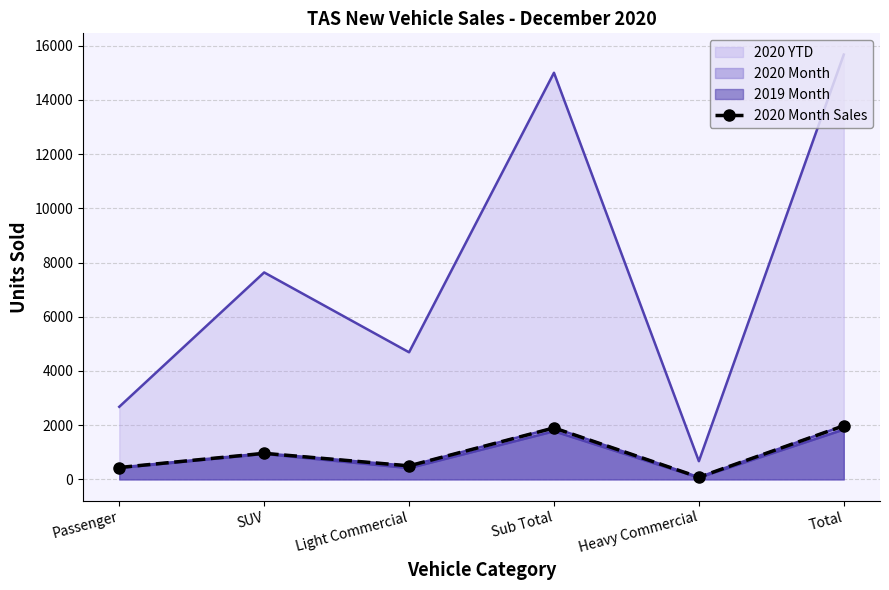

Reading left to right, what are all the values shown in this chart?

Passenger=438	SUV=962	Light Commercial=499	Sub Total=1899	Heavy Commercial=80	Total=1979